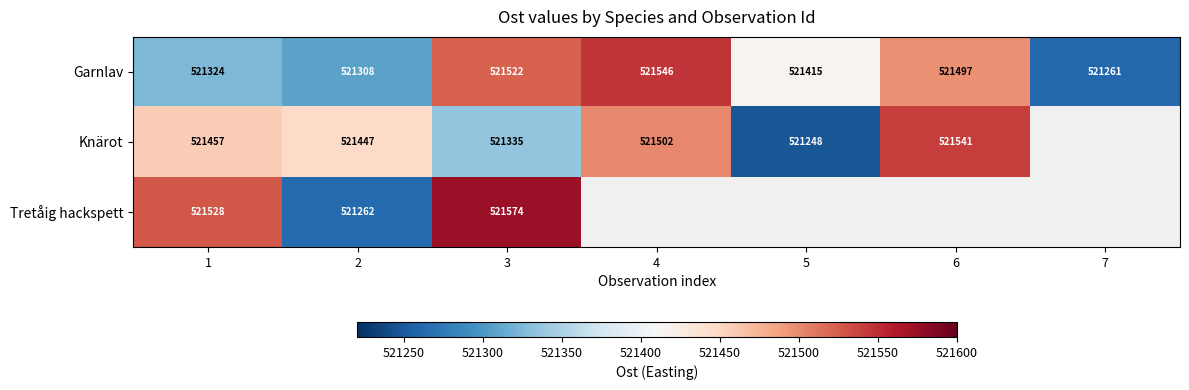

Which category has the lowest value in the Garnlav series?

7